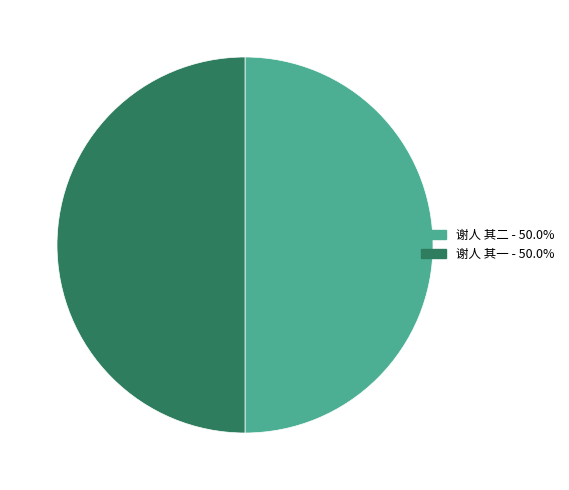

Approximately how many times larger is the value at 谢人 其二 compared to 谢人 其一?

1.0